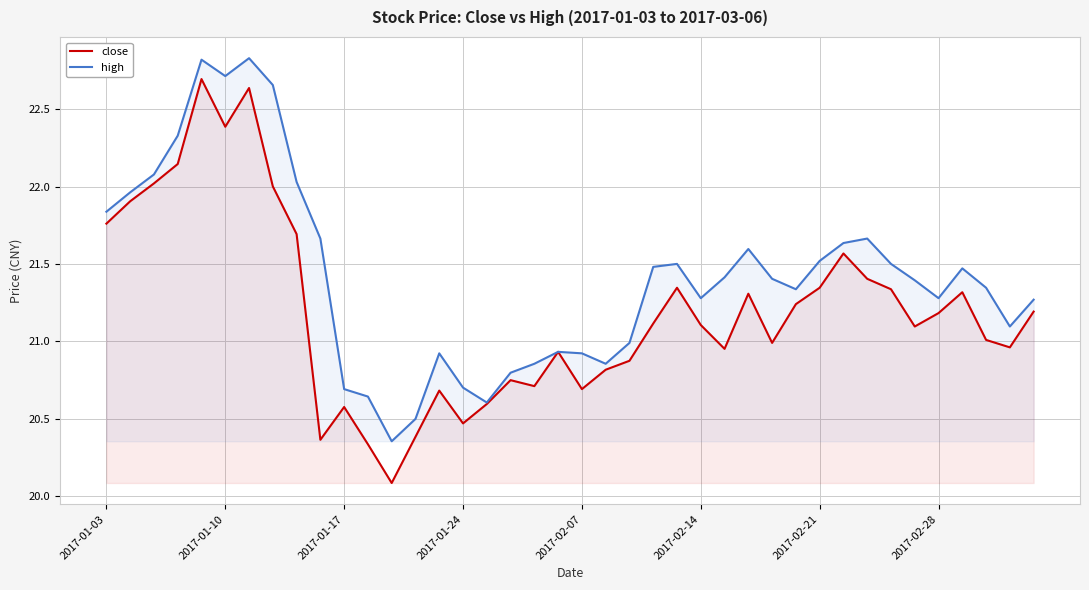

What is the lowest value of the high series?

20.4